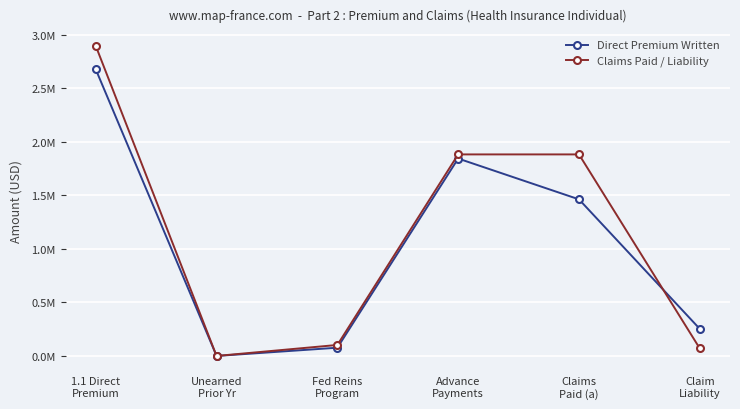

What are all the series names shown in the legend?

Direct Premium Written, Claims Paid / Liability